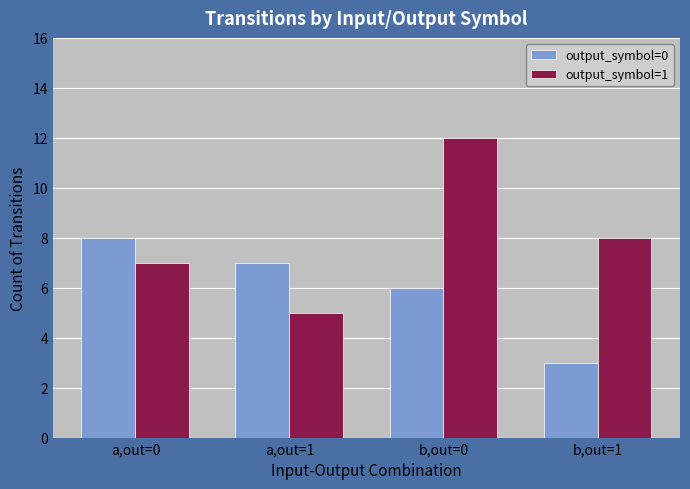

Rank the categories by output_symbol=0 value from lowest to highest.

b,out=1, b,out=0, a,out=1, a,out=0